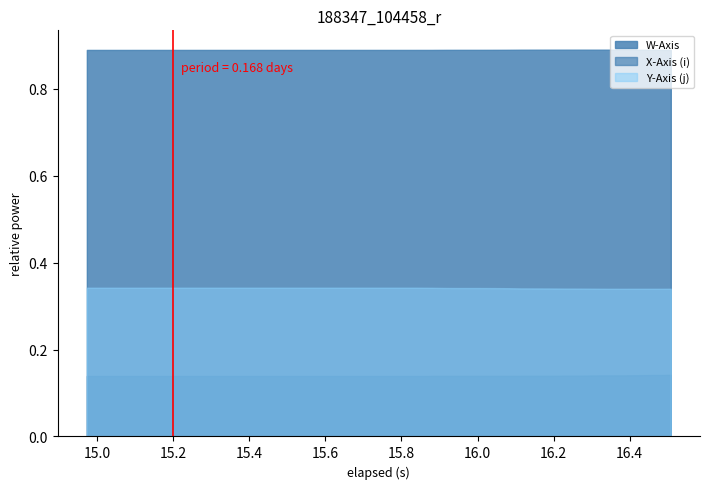

True or false: Y-Axis (j) has a value of 0.1 at 16.508.

False